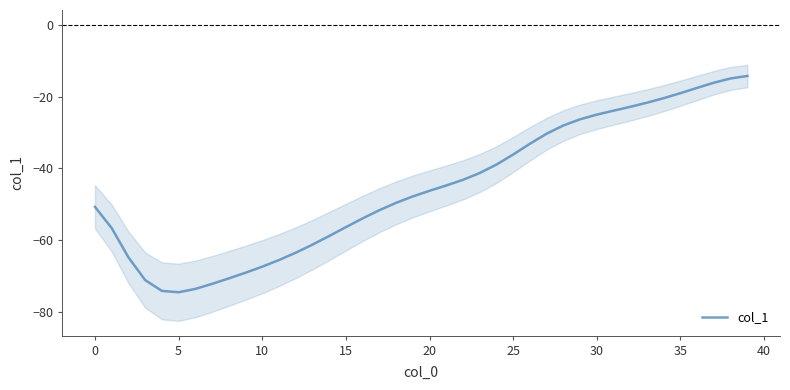

The col_1 series shows -38.0 at 5. True or false?

False